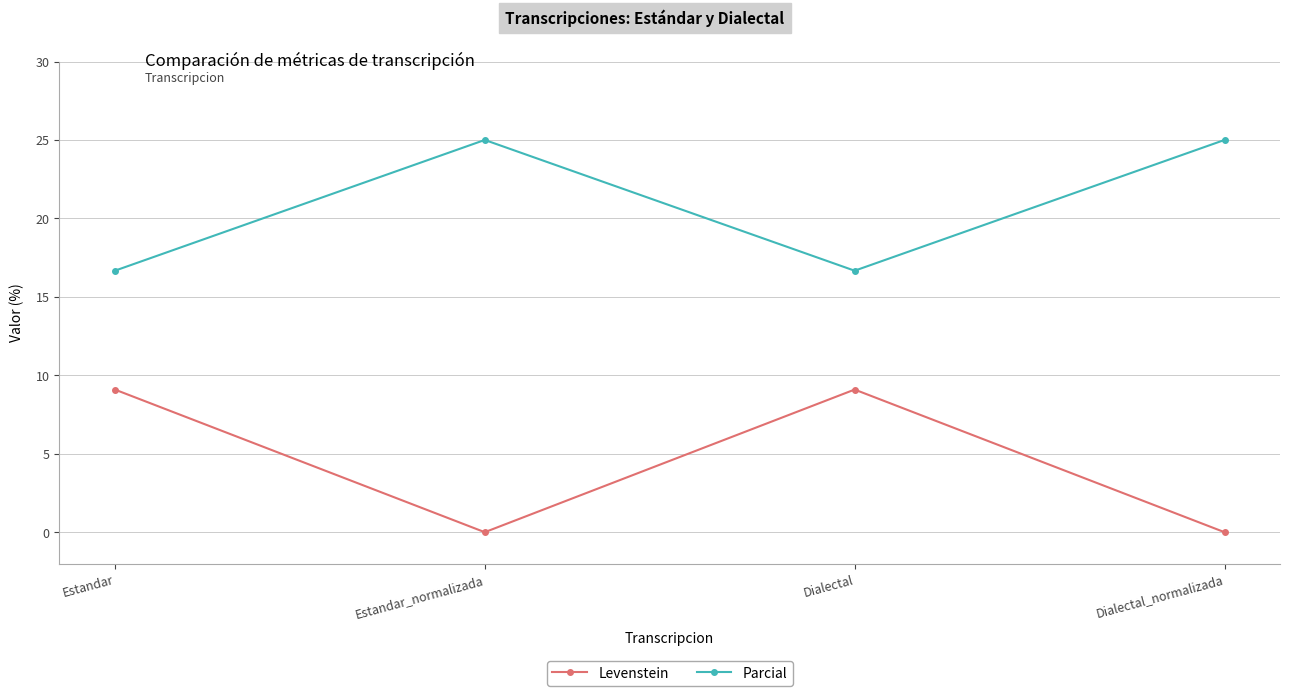

Is it true that Levenstein equals 9.1 at Dialectal?

True